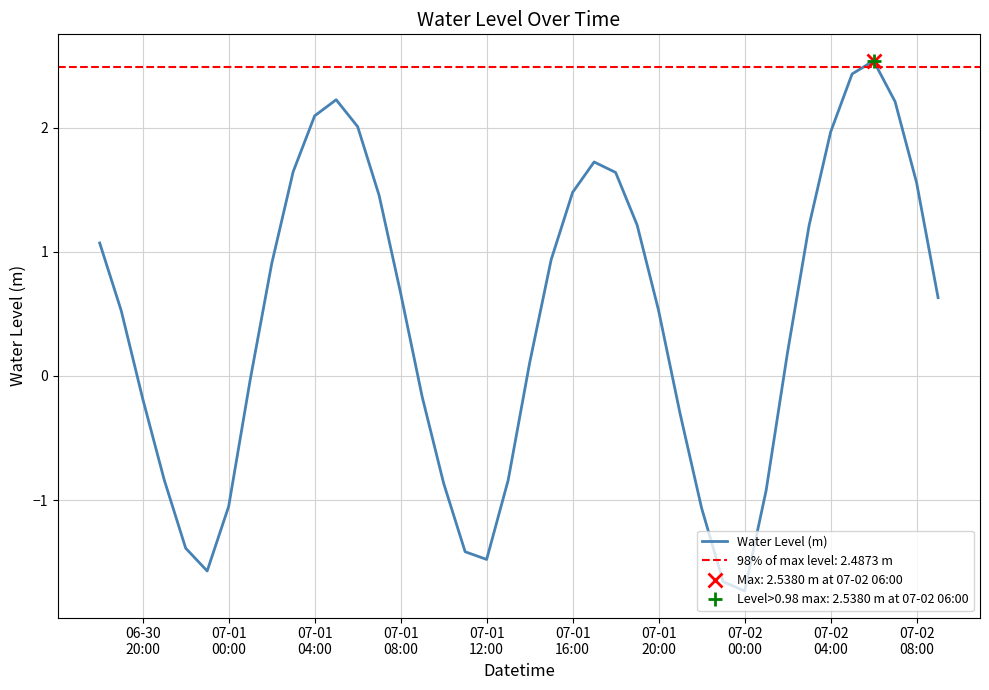

What is the approximate value at 15?

-0.2